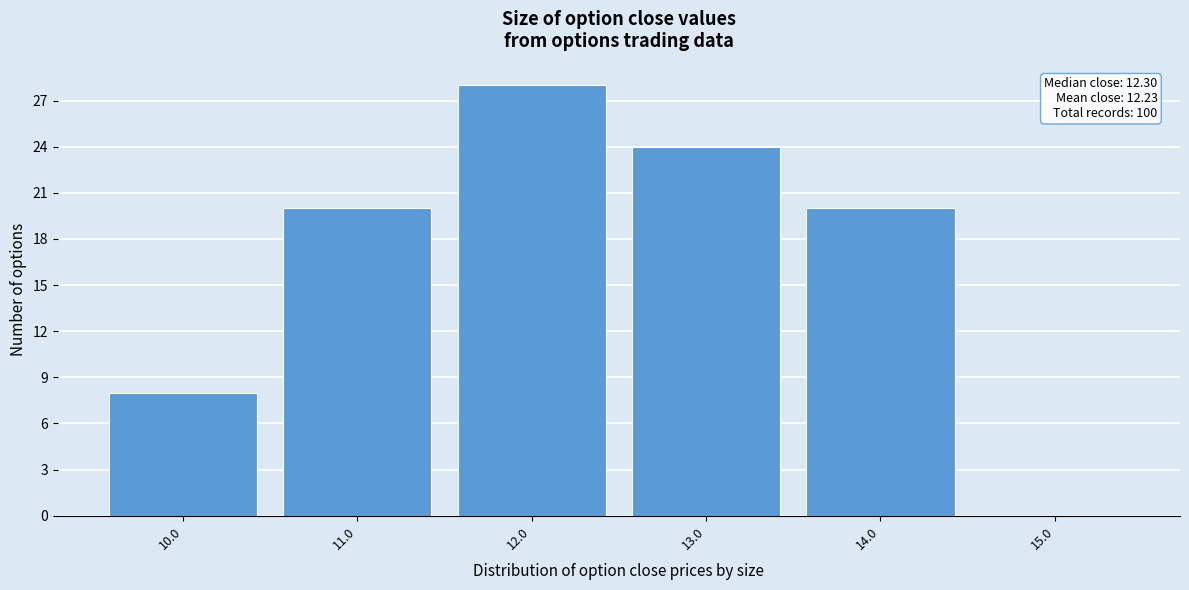

Over which range of the x-axis is the bar tallest?

11.5 to 12.5